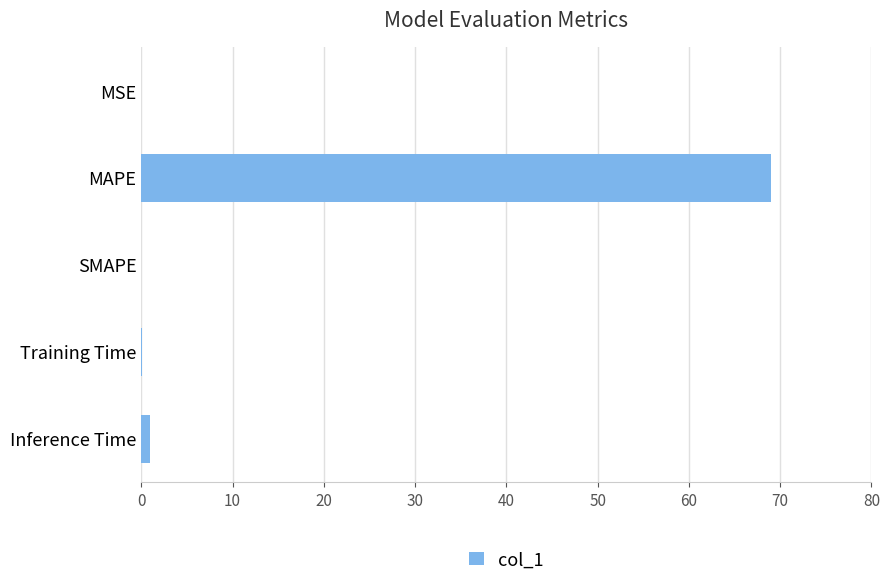

What is the maximum value shown in the chart?

69.0